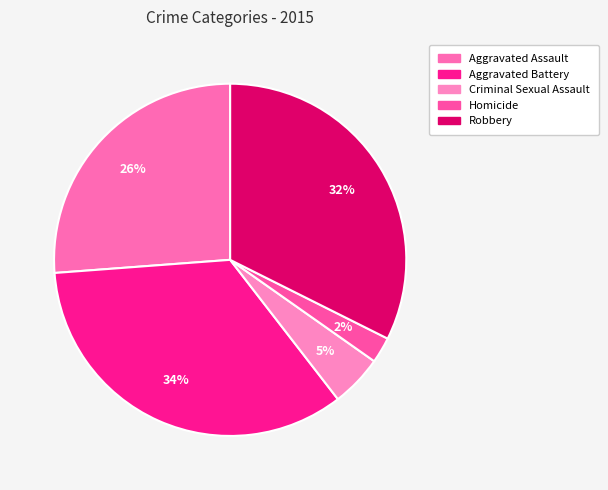

What is the smallest slice in the pie chart?

Homicide